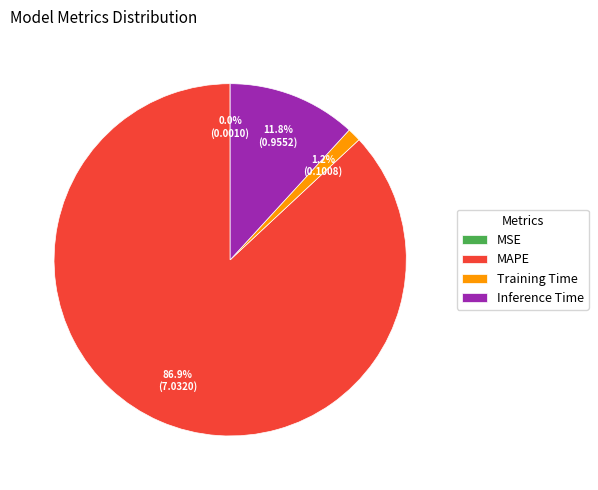

Is the sum of Training Time and MAPE greater than half?

Yes